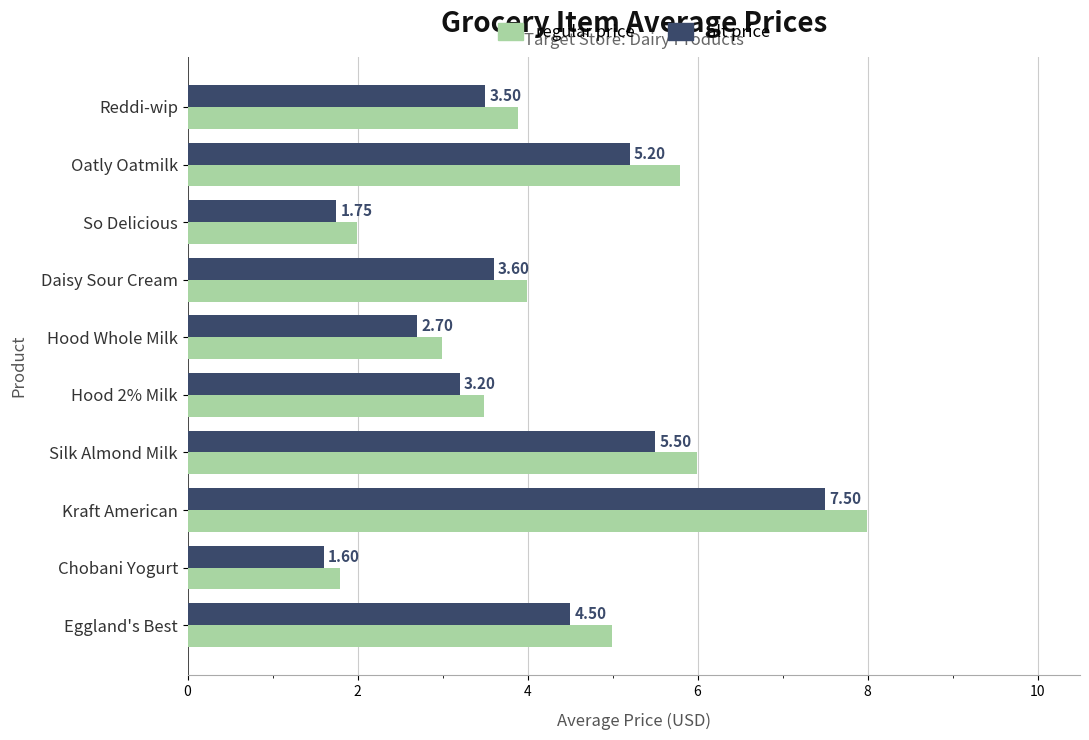

List the labels in order of alt price value, smallest first.

Chobani Yogurt, So Delicious, Hood Whole Milk, Hood 2% Milk, Reddi-wip, Daisy Sour Cream, Eggland's Best, Oatly Oatmilk, Silk Almond Milk, Kraft American